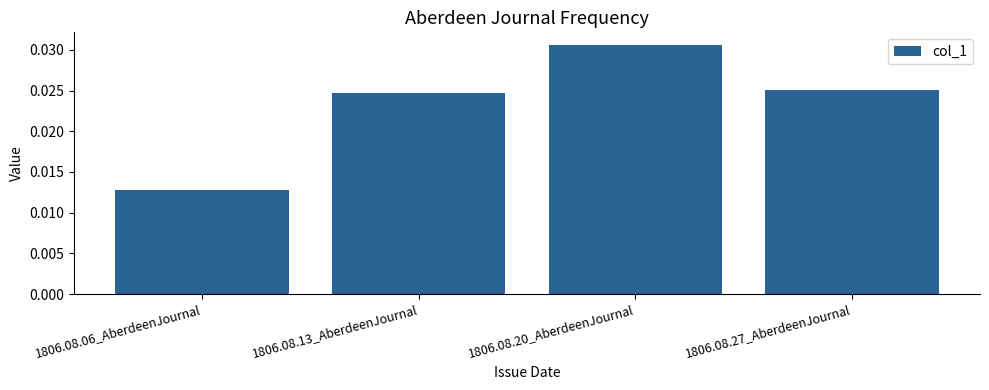

Count the values in the range 0 to 1.

4